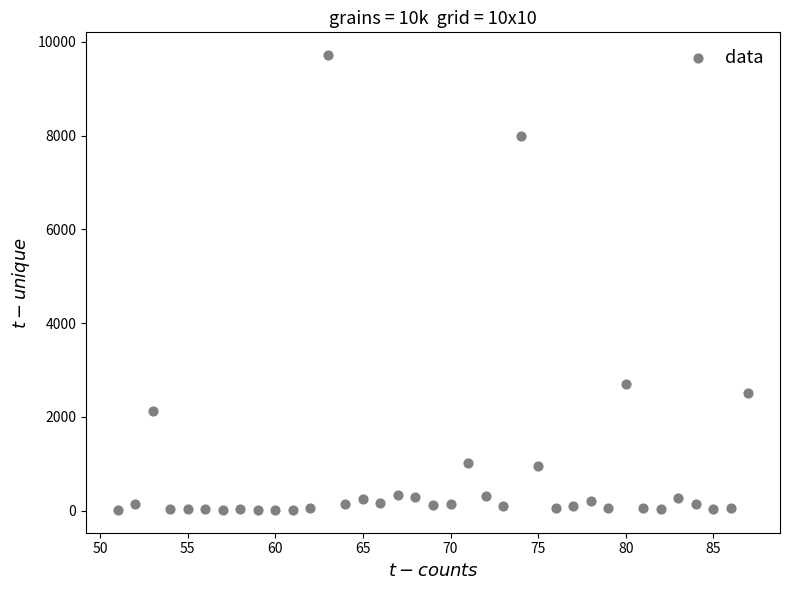

What Y value in the scatter plot is closest to 4865?

2700.0